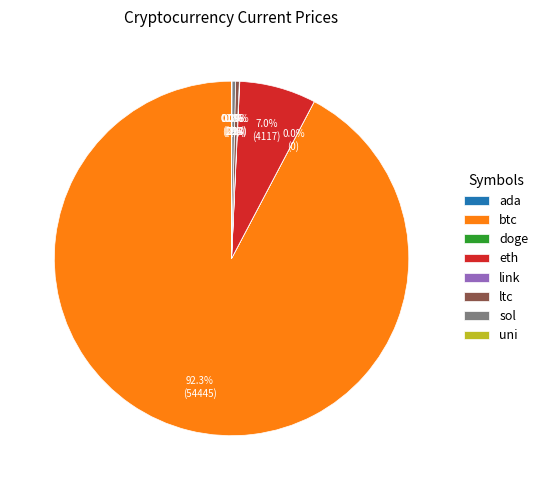

Is it true that sol is 0% of the pie?

True